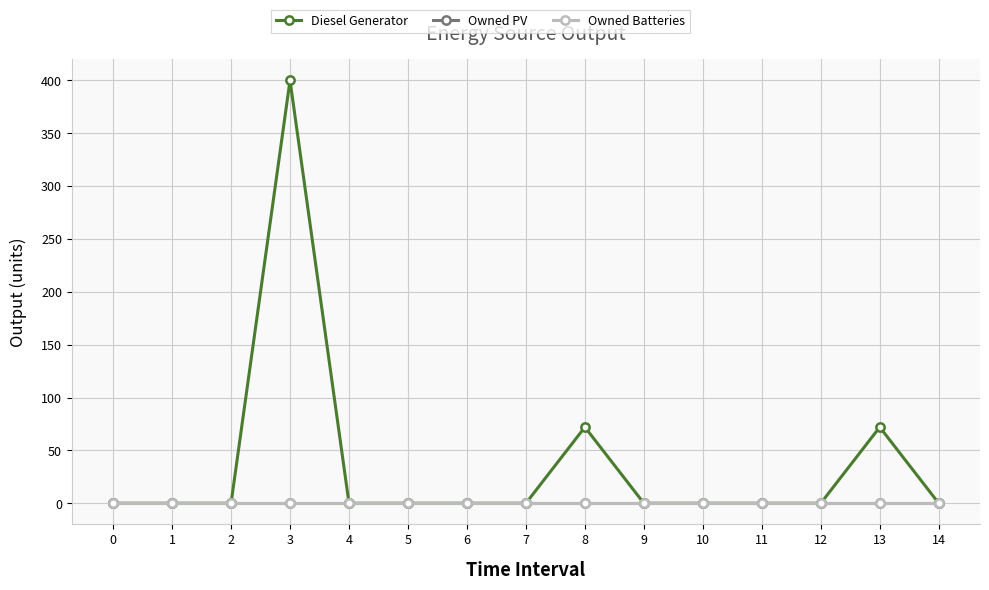

Is this an area chart (filled region under the line)?

No